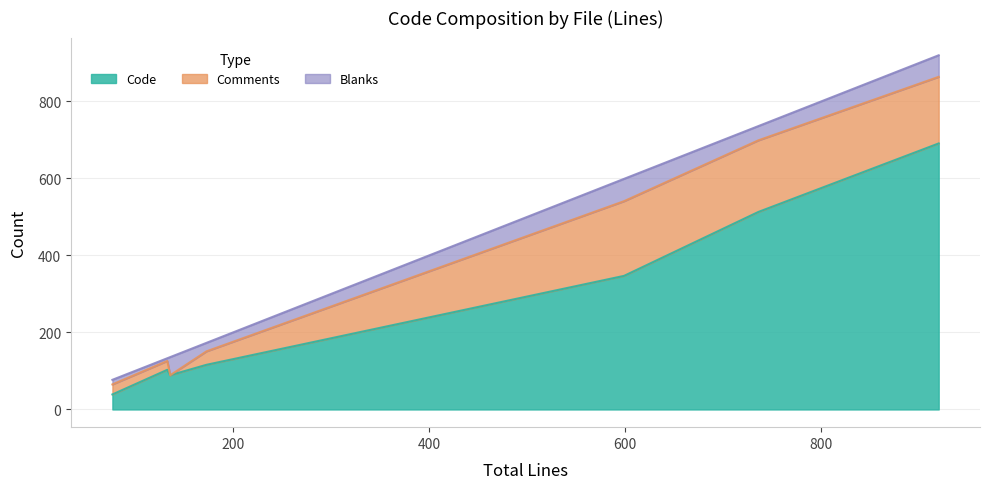

What is the minimum value for Code?

39